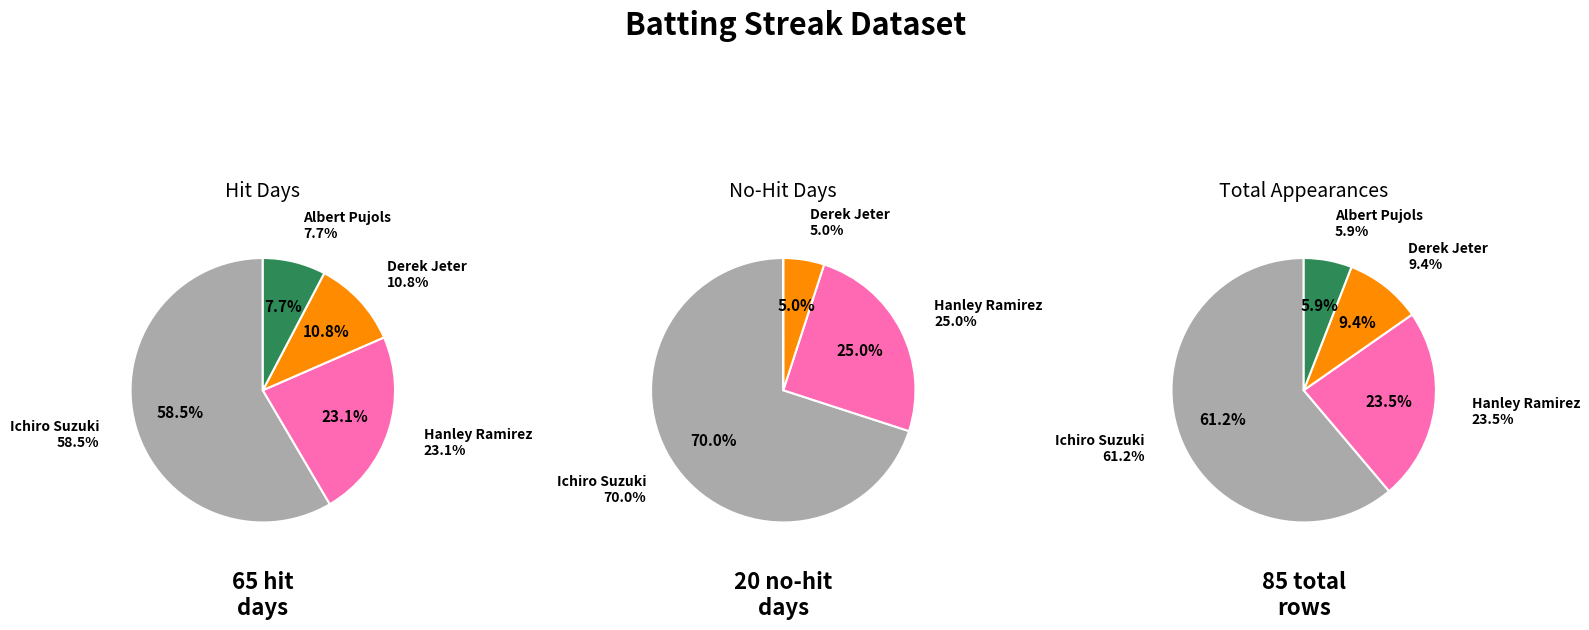

How many slices are in this pie chart?

4